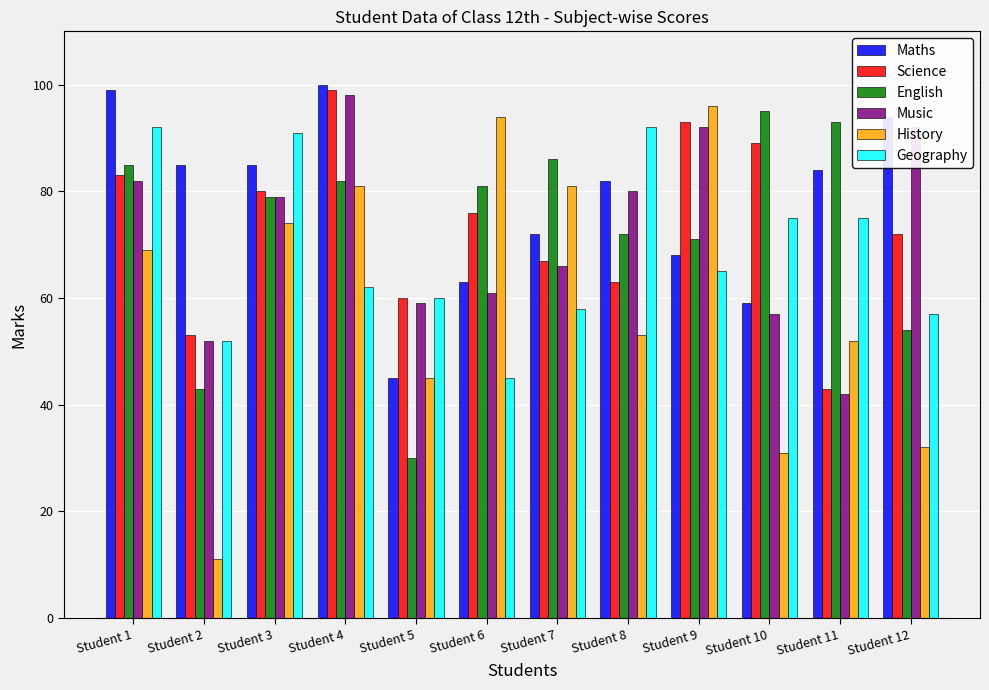

What is the difference between the highest and lowest values at Student 11?

51